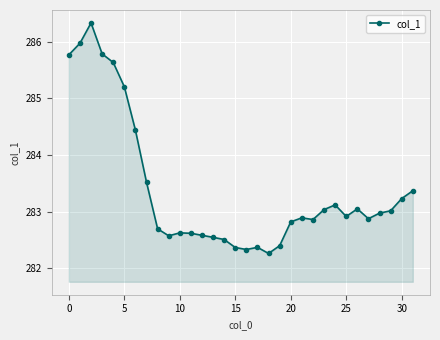

What is the greatest value displayed?

286.3